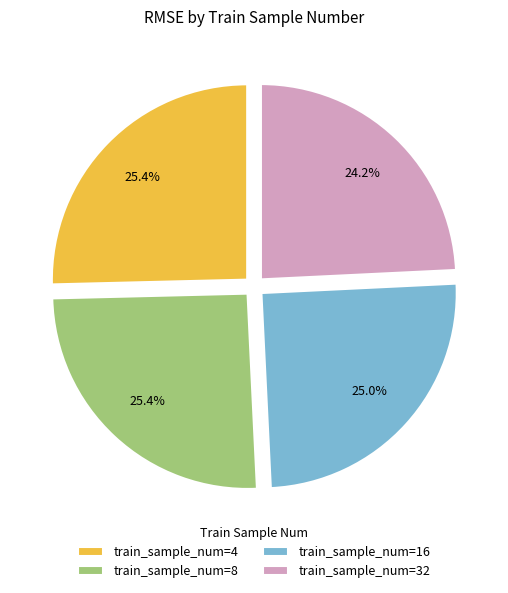

Is train_sample_num=32 the majority of the pie?

No